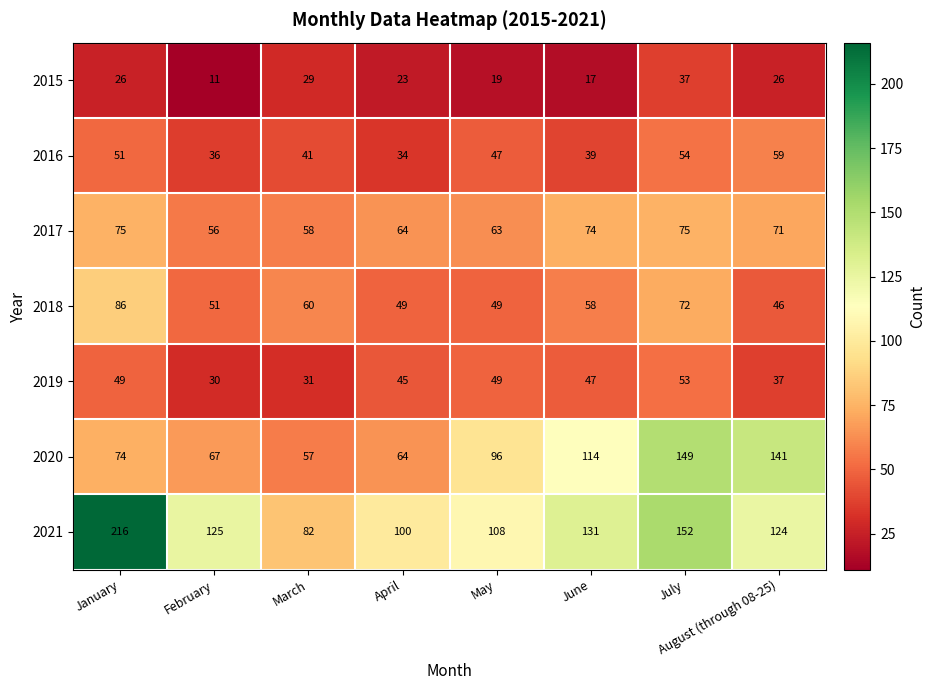

Which series has the widest spread of values?

2021